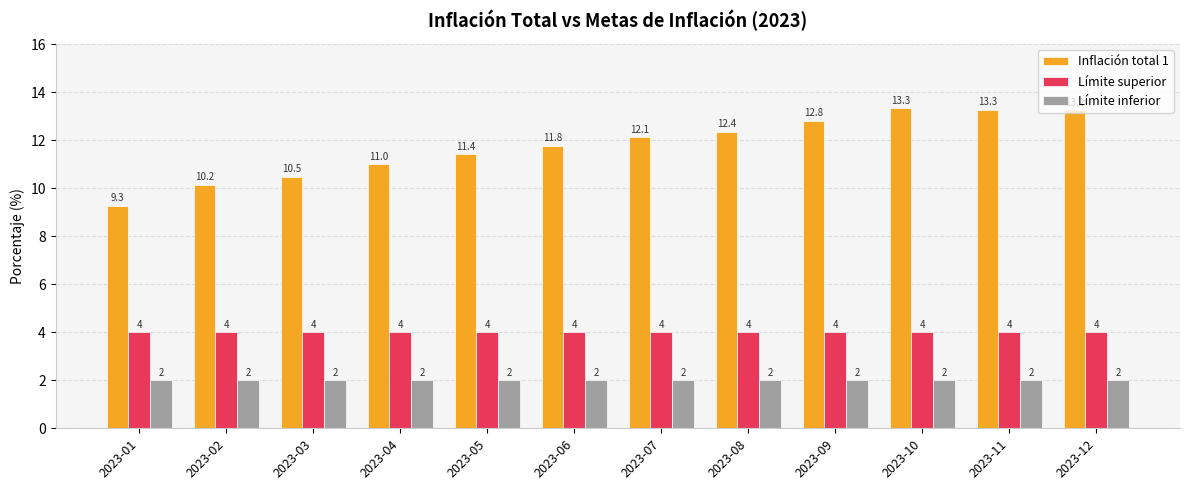

What is the greatest value displayed?

13.3